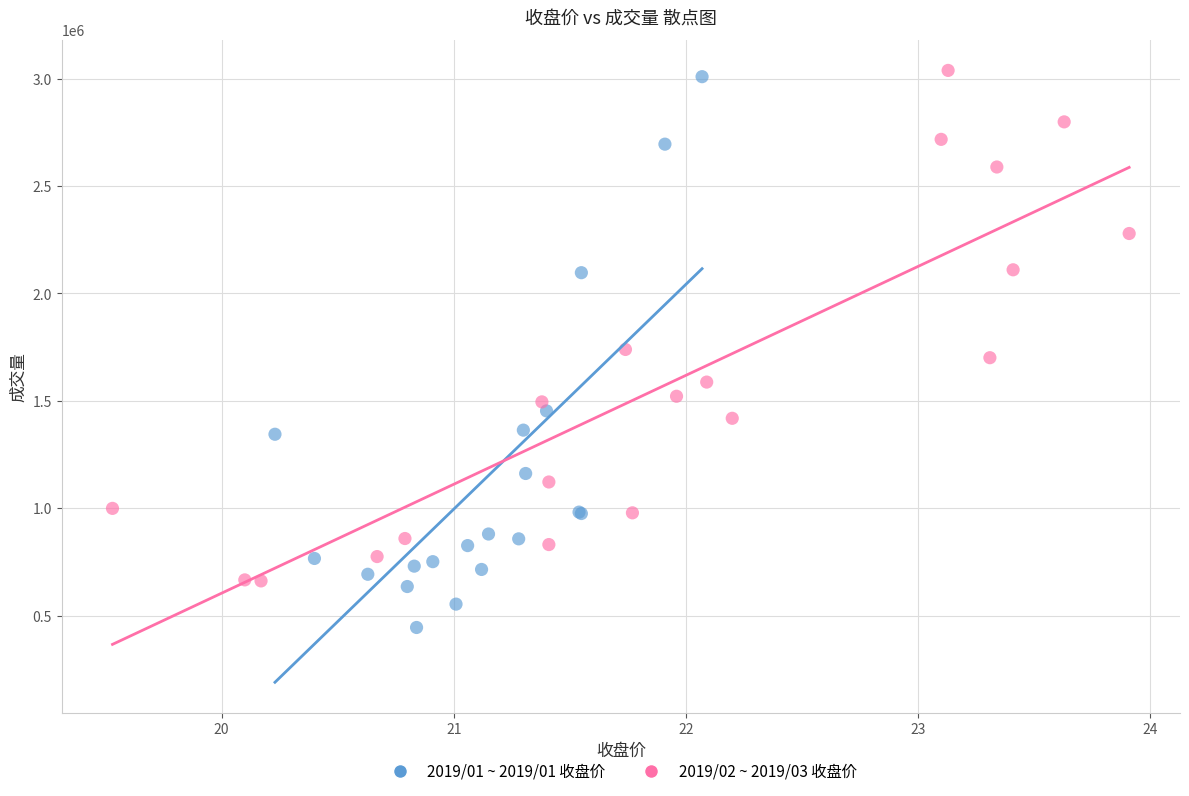

Which series has the widest spread of Y values?

2019/01 ~ 2019/01 收盘价